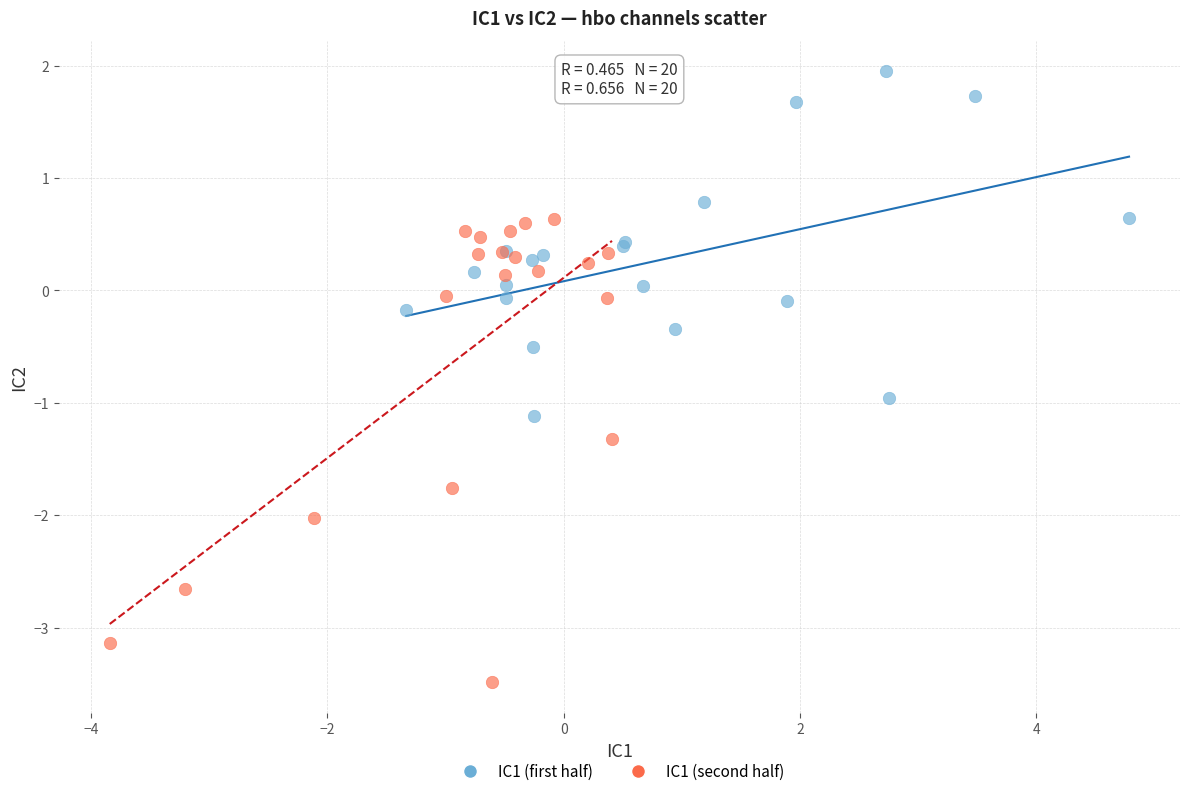

Which series reaches the minimum Y coordinate?

IC1 (second half)